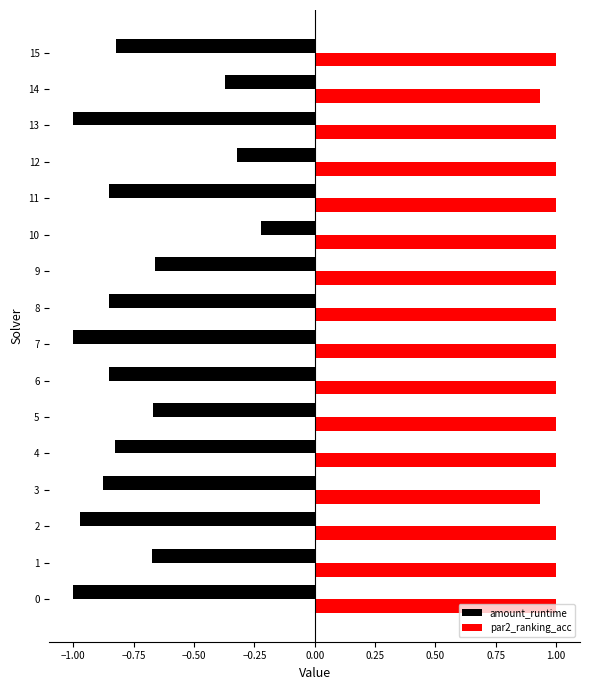

Is it true that amount_runtime equals -1.3 at 15?

False